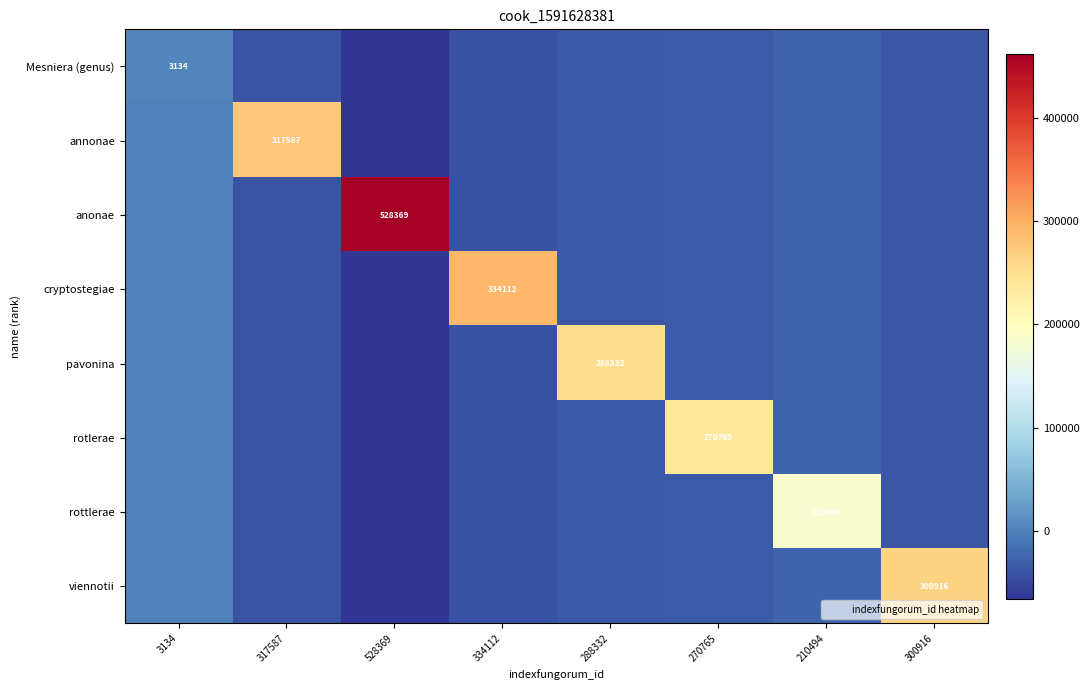

Where is pavonina nearest to the value 93122?

3134